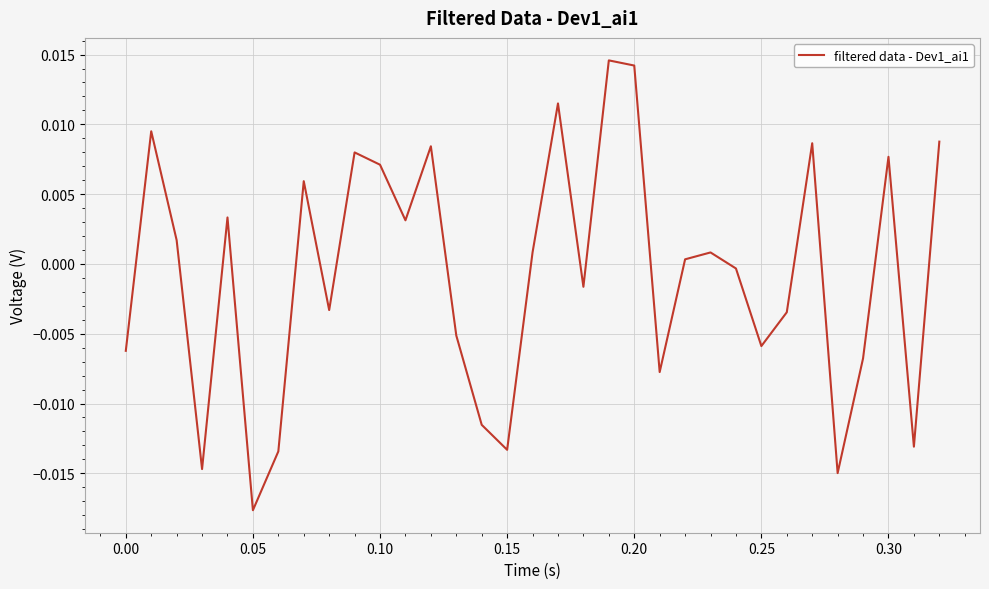

Which category has the lowest value across all series?

0.05